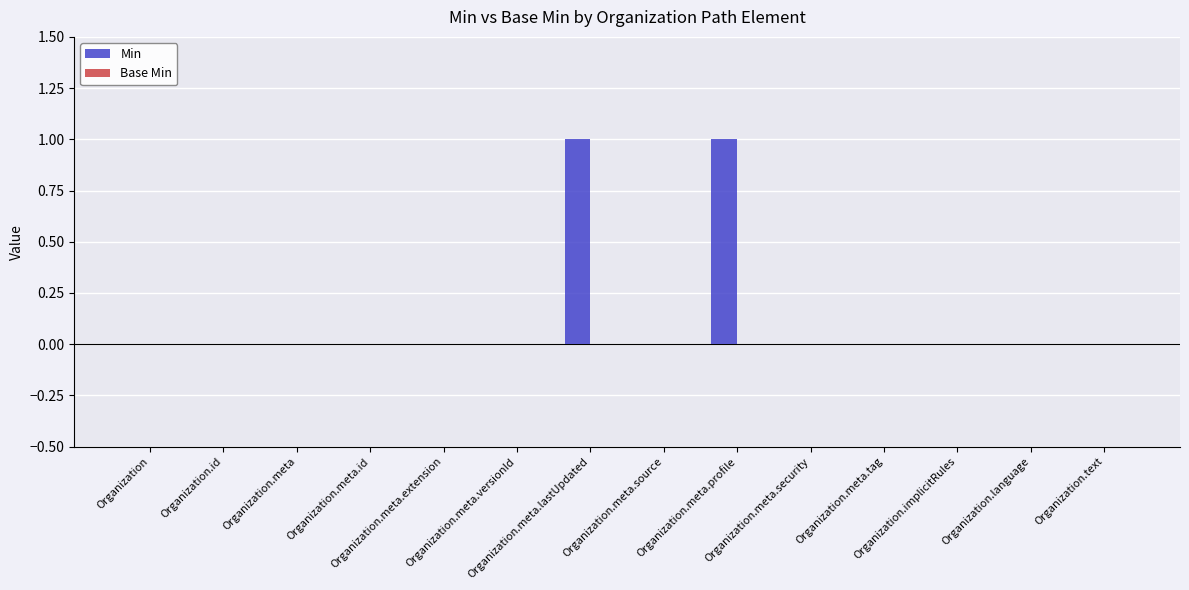

Are the bars horizontal?

No